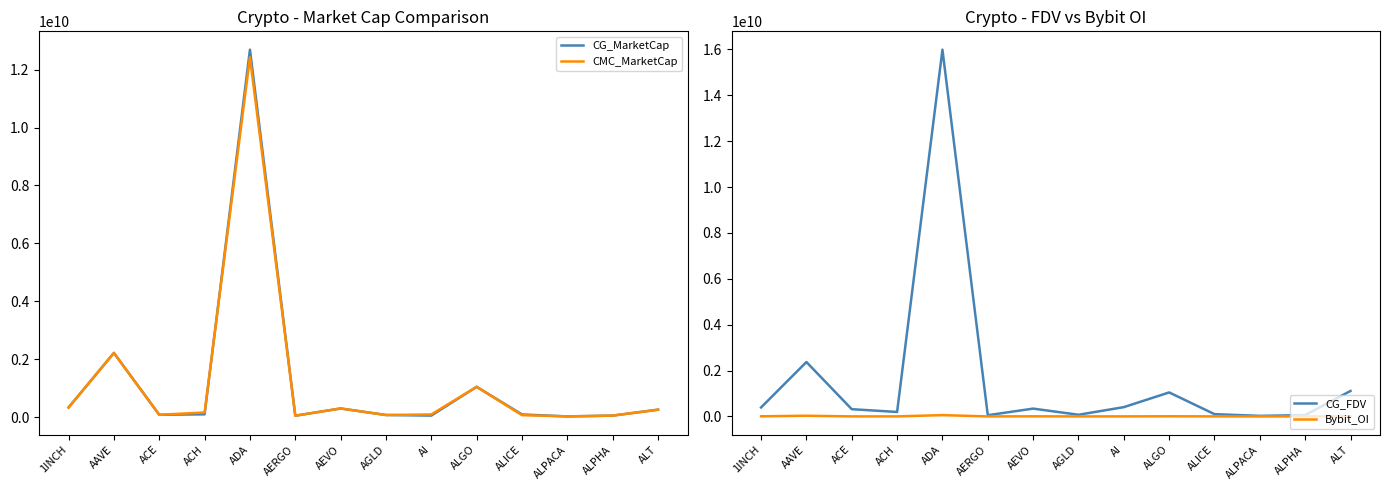

Rank the series by their maximum value, from highest to lowest.

CG_FDV, CG_MarketCap, CMC_MarketCap, Bybit_OI